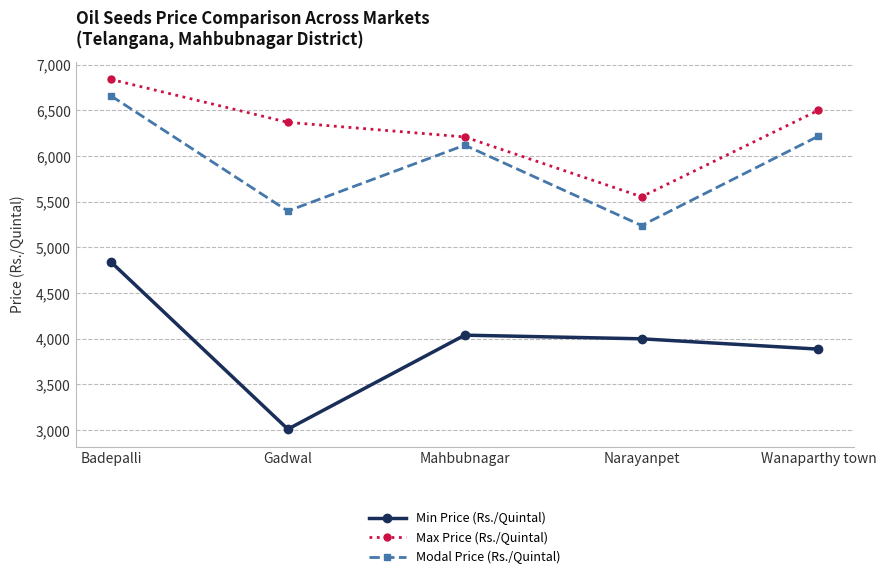

What is the sum of the Min Price (Rs./Quintal) values at Mahbubnagar and Wanaparthy town?

7927